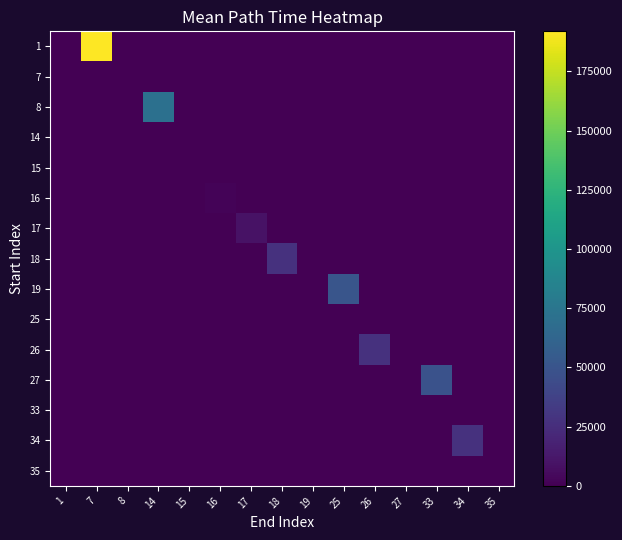

Between 15 and 8, which is larger?

15